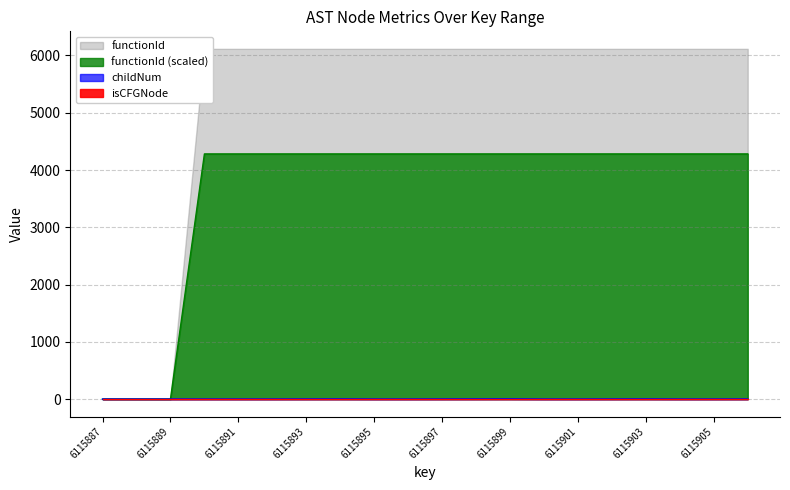

Is it true that childNum equals 1.0 at 6115906?

True